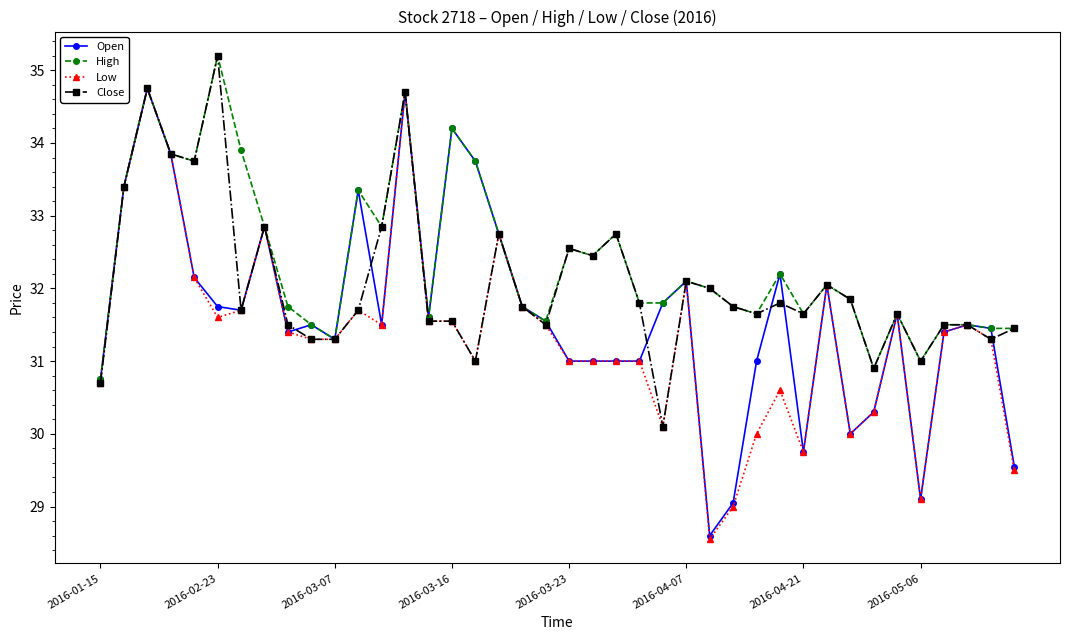

What is the maximum value shown in the chart?

35.2